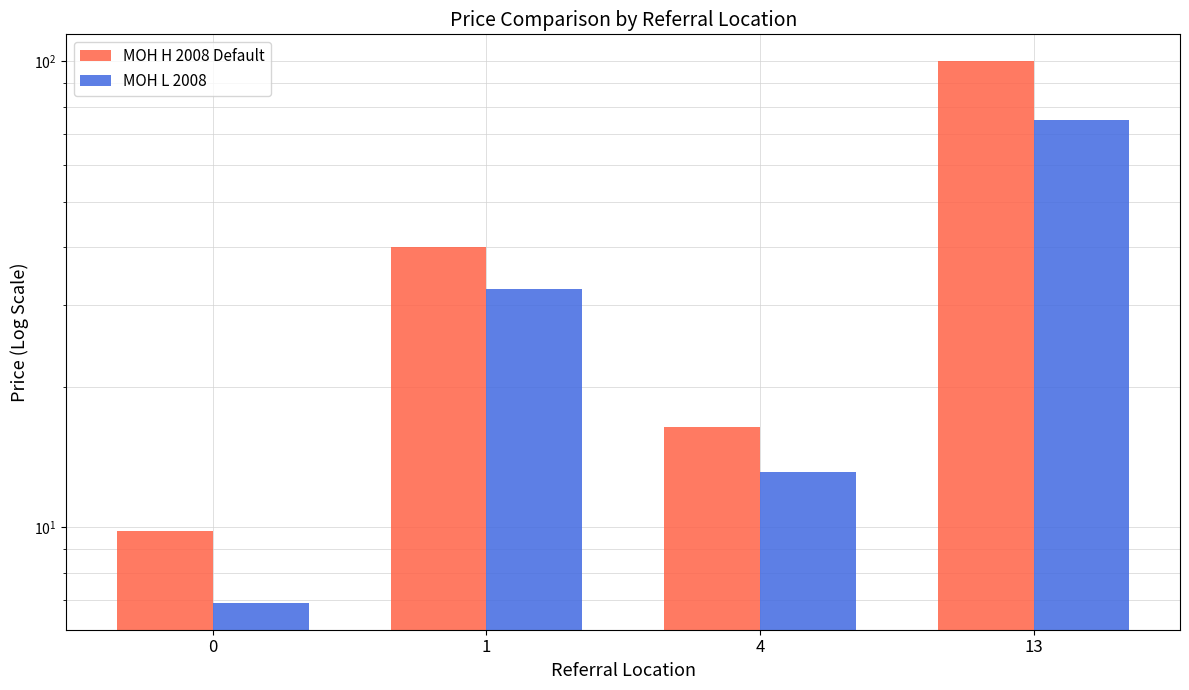

Reading left to right, list all the values displayed in this chart.

MOH H 2008 Default: 9.8	40.0	16.4	100.0
MOH L 2008: 6.9	32.5	13.1	75.0